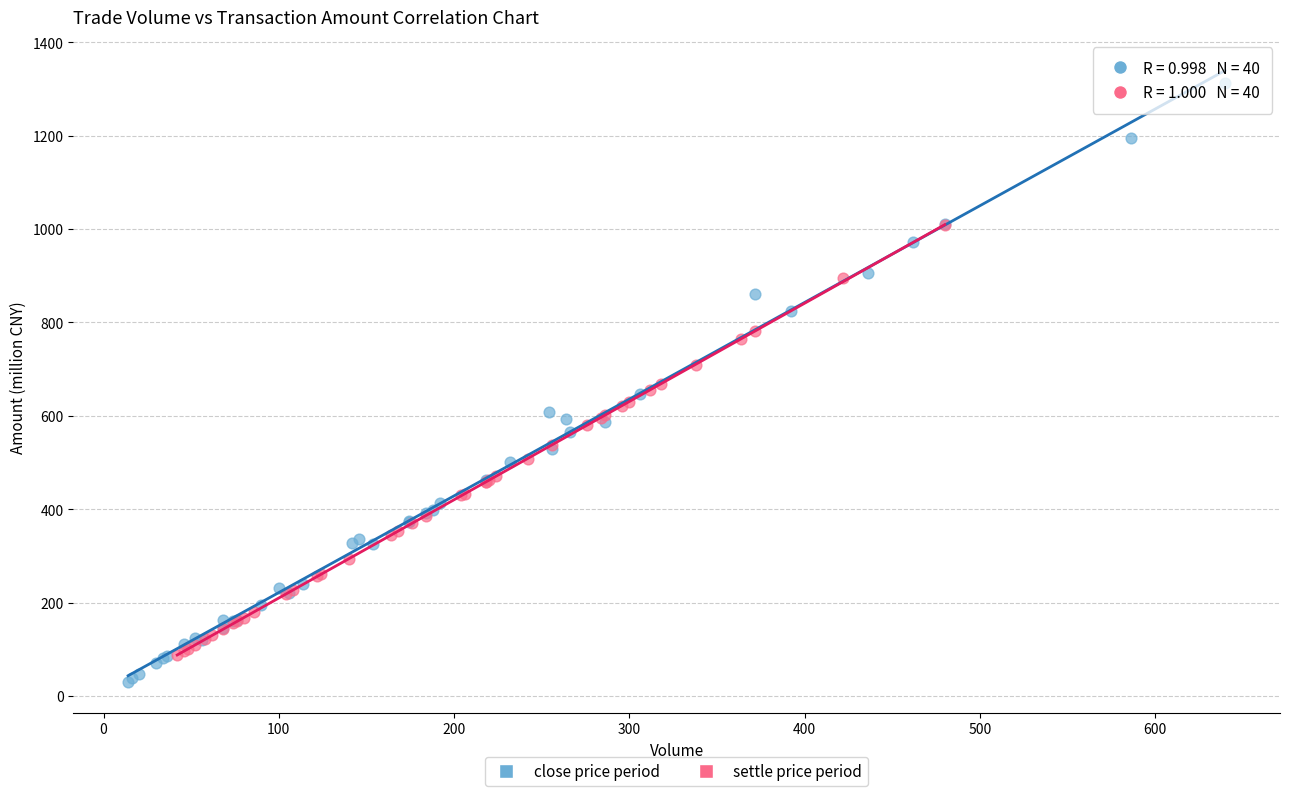

Which series contains the highest Y value?

close price period